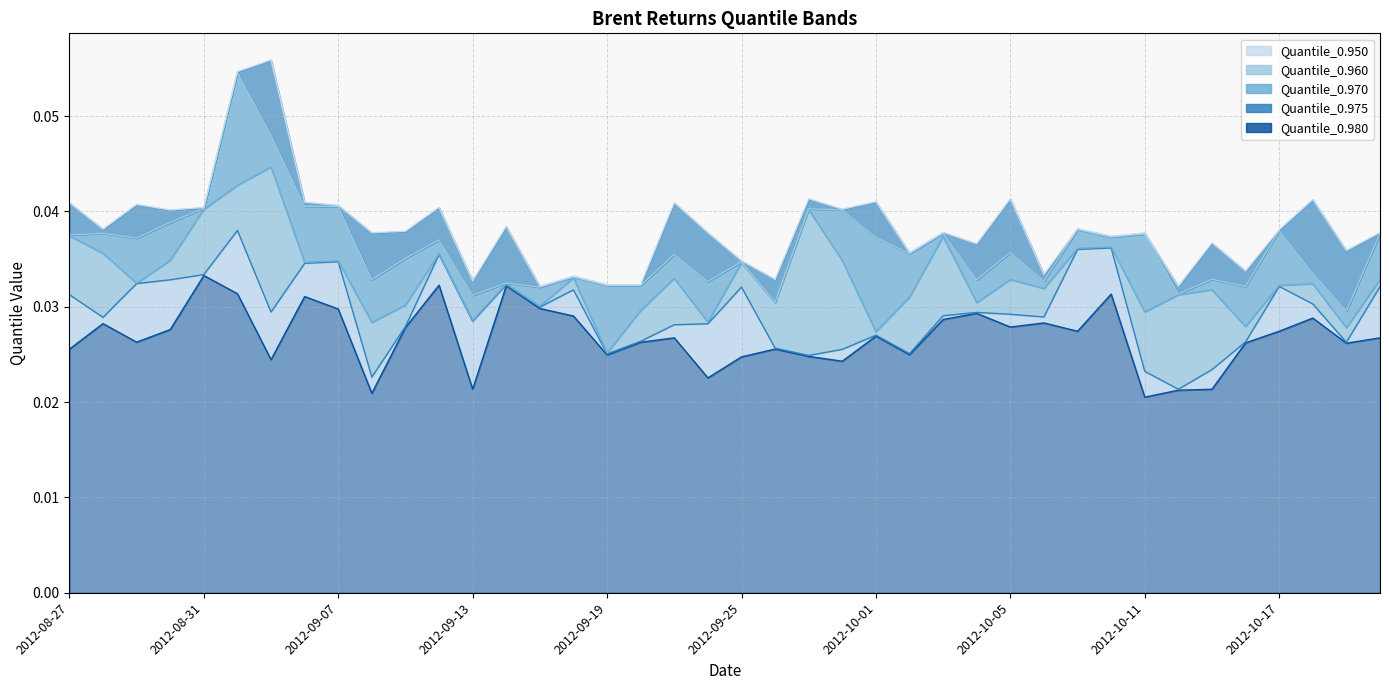

True or false: Quantile_0.980 and Quantile_0.975 cross at least once.

False